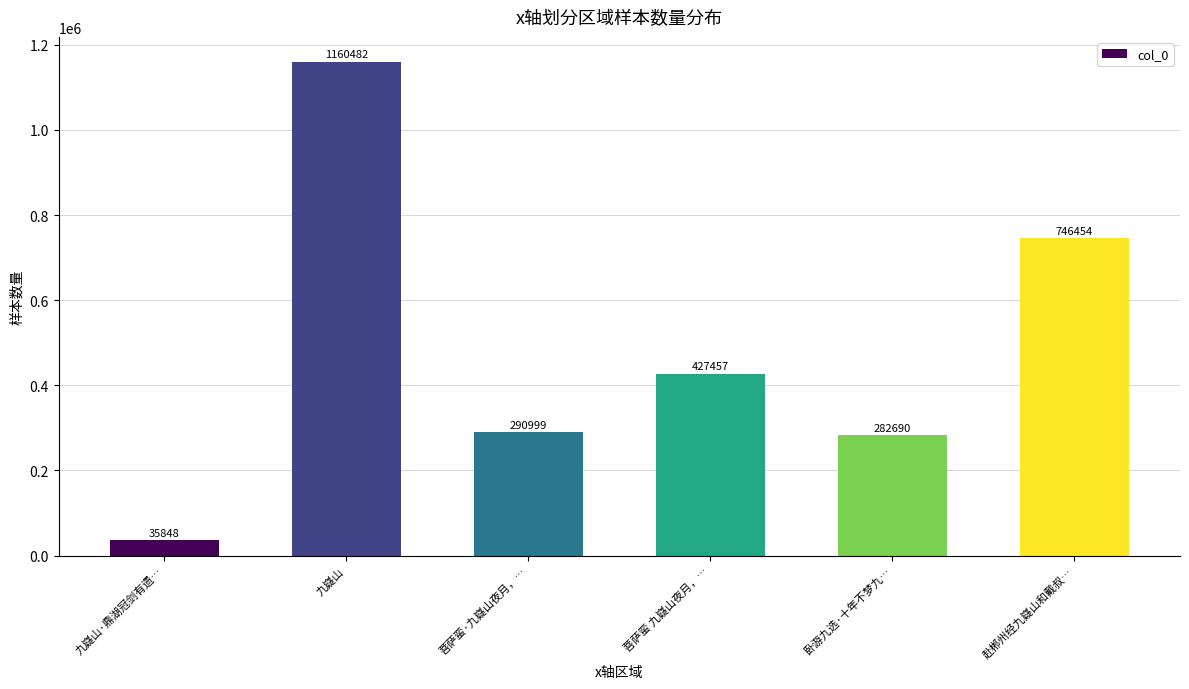

The chart shows a value of 290999 at 菩萨蛮·九嶷山夜月，…. True or false?

True